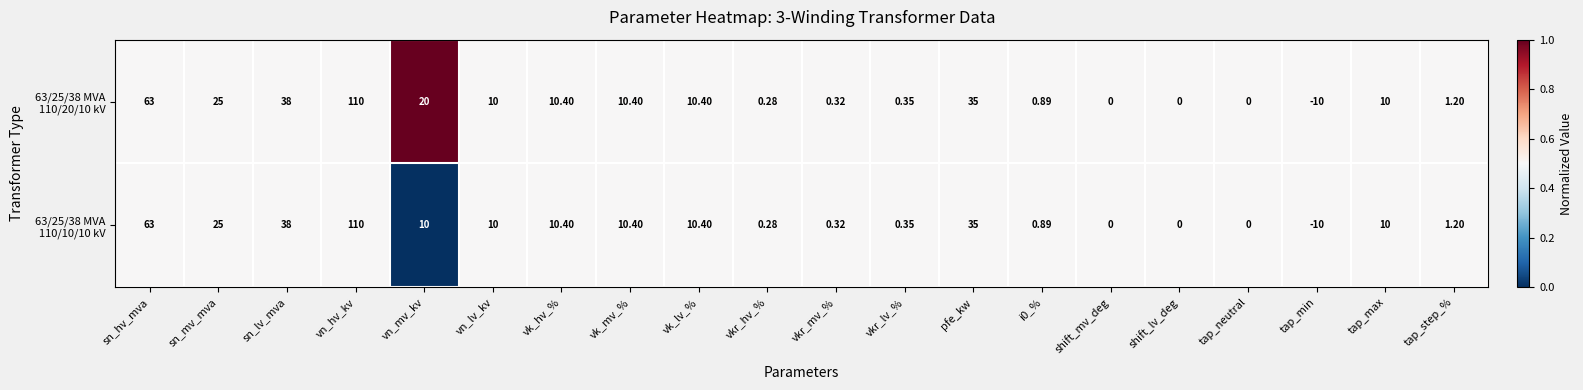

At which category is the sum across all series the highest?

vn_hv_kv